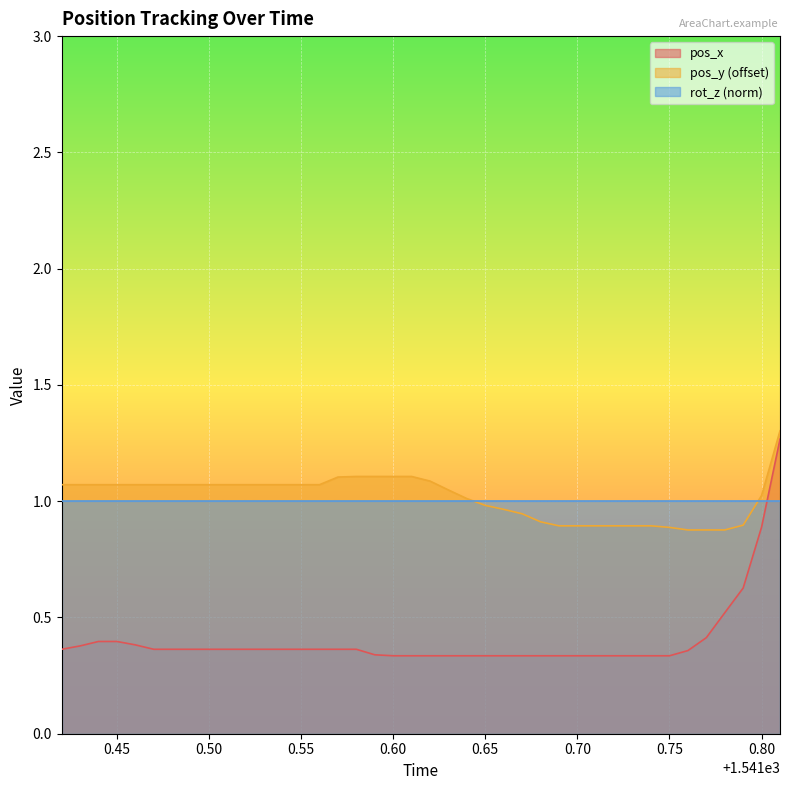

True or false: pos_y (offset) has a value of 0.2 at 0.80.

False